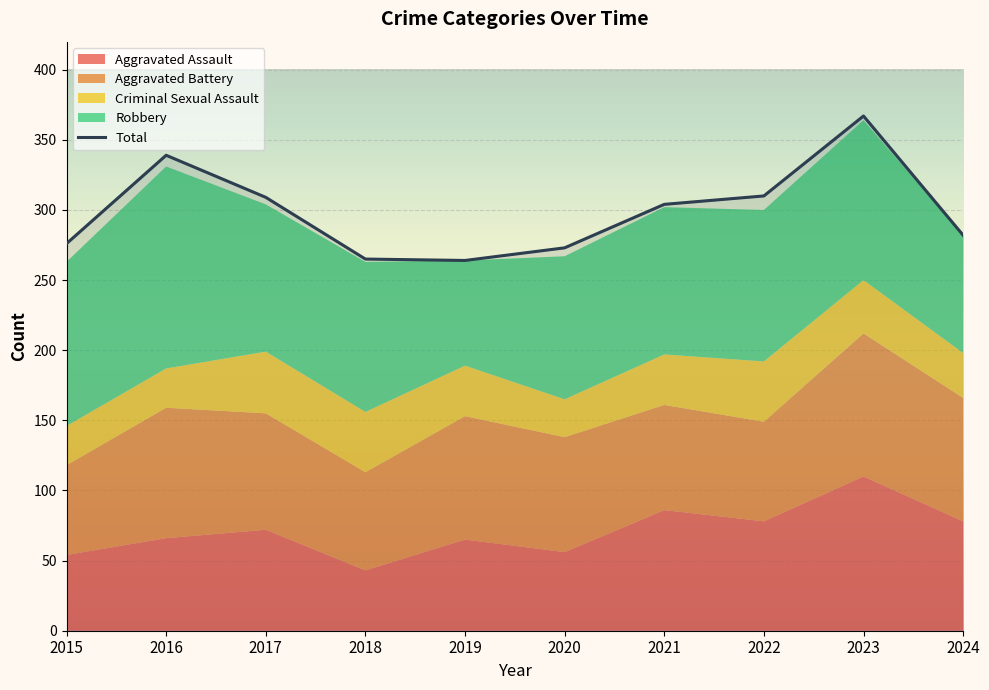

List the labels in order of value, smallest first.

2019, 2018, 2020, 2015, 2024, 2021, 2017, 2022, 2016, 2023